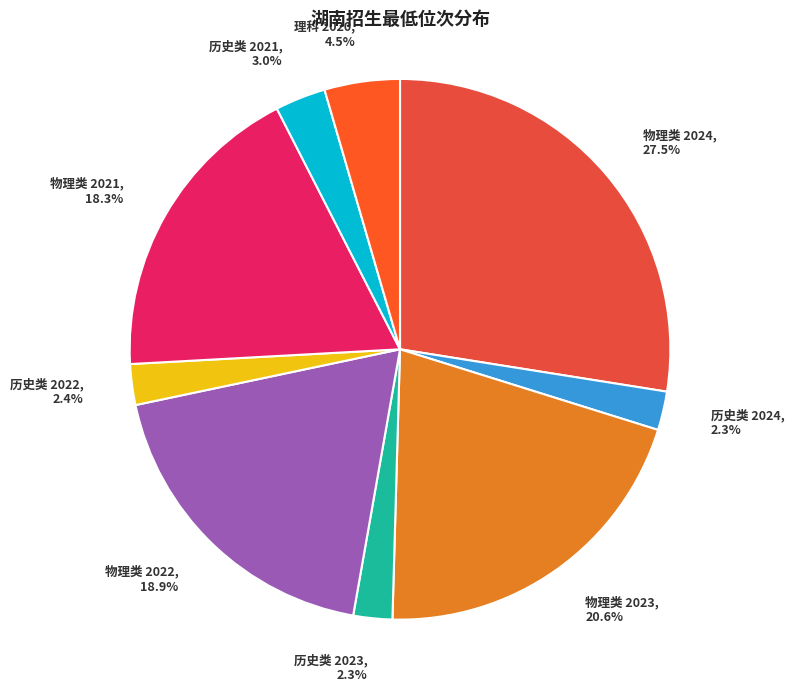

Is there a majority slice in this chart?

No